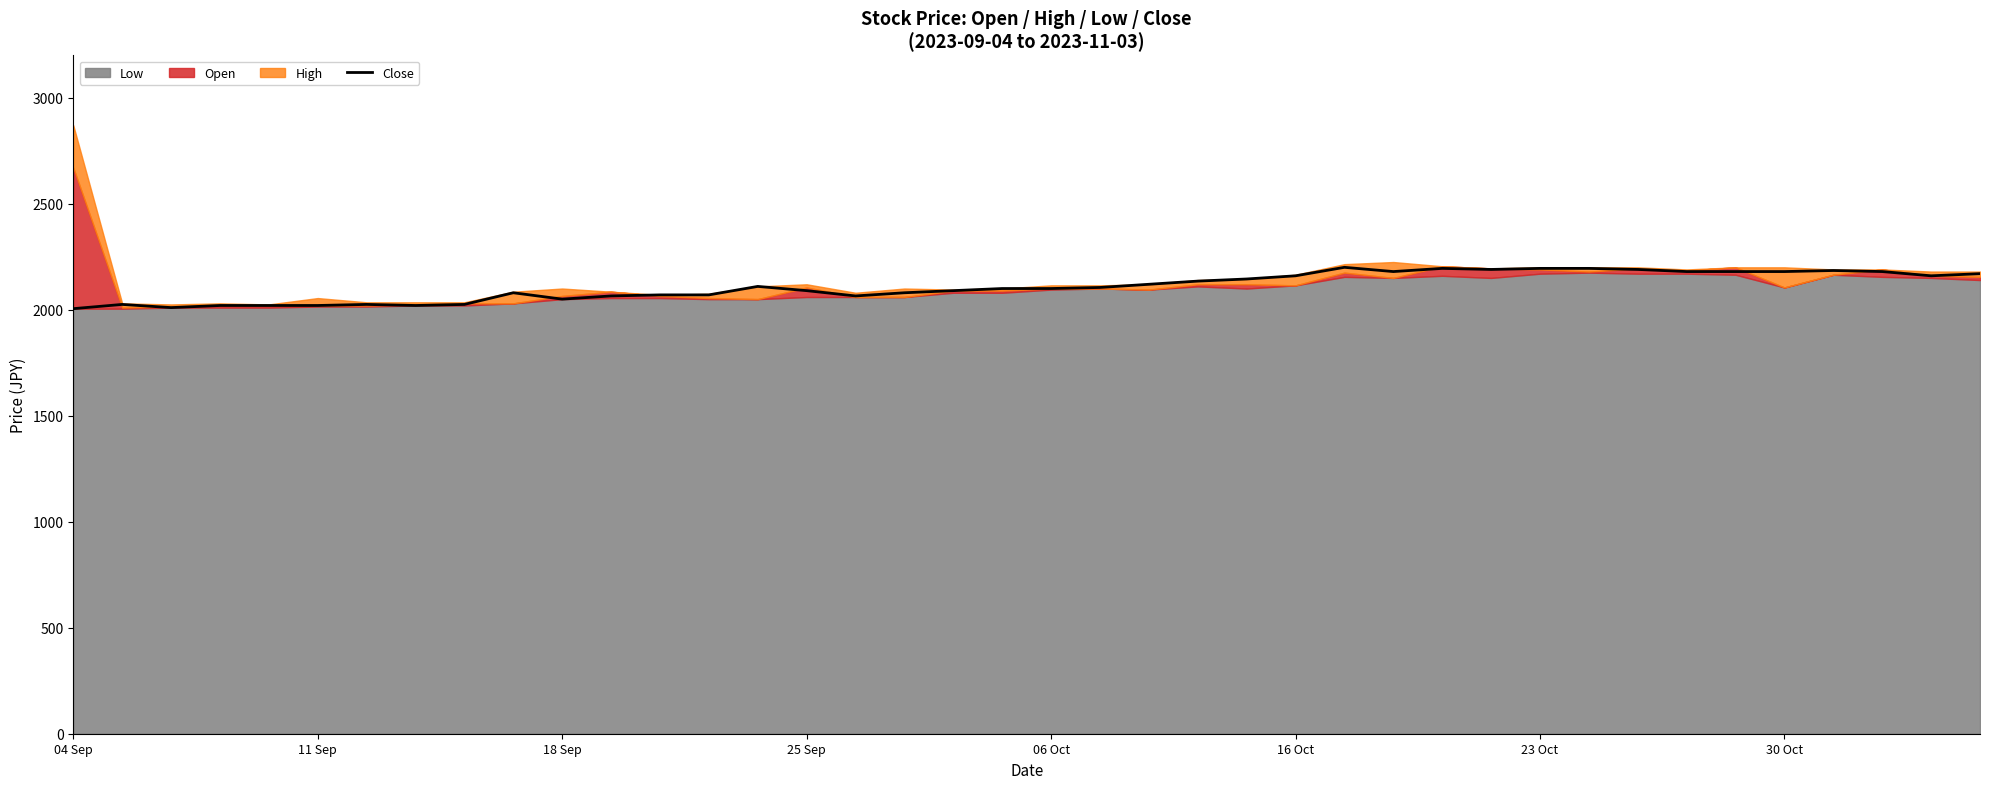

How many points are lower than both their immediate neighbors (excluding endpoints)?

7